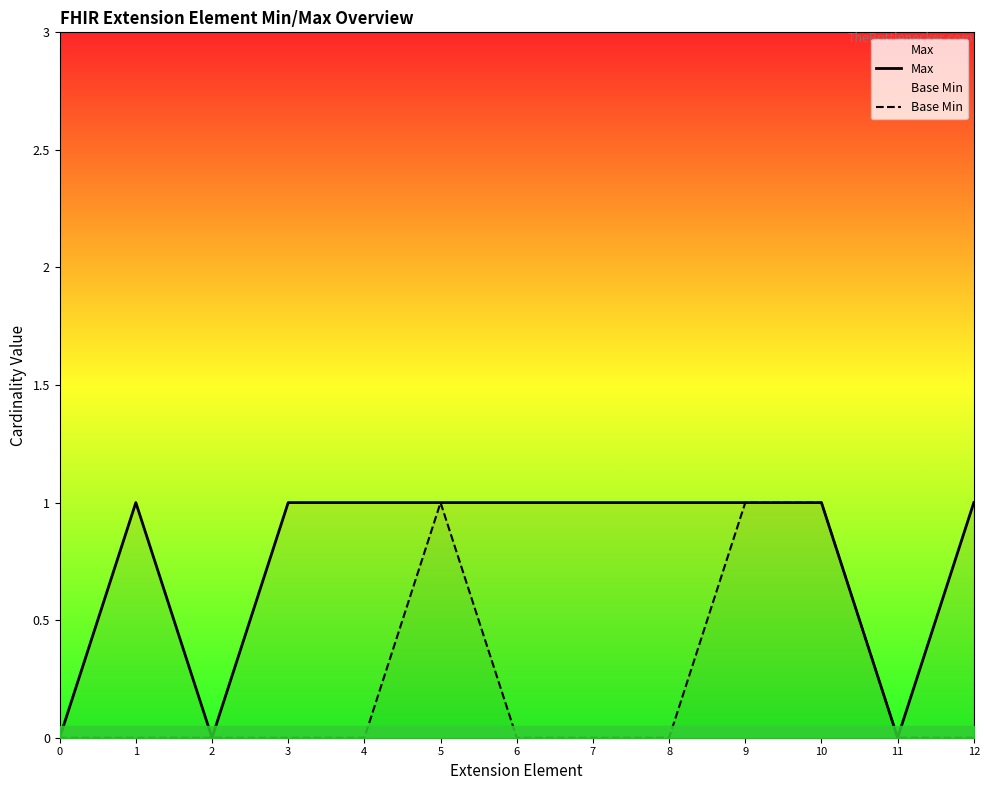

What is the difference between the second highest and second lowest values in the Max series?

1